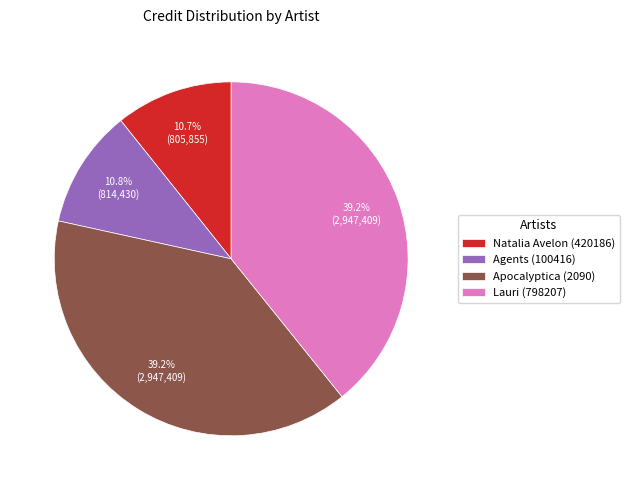

Does Apocalyptica (2090) account for over 50% of the chart?

No